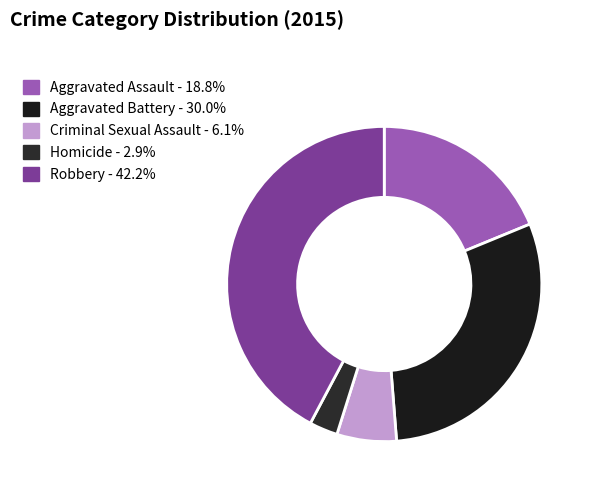

What percentage is the Aggravated Assault slice, to the nearest percent?

19%